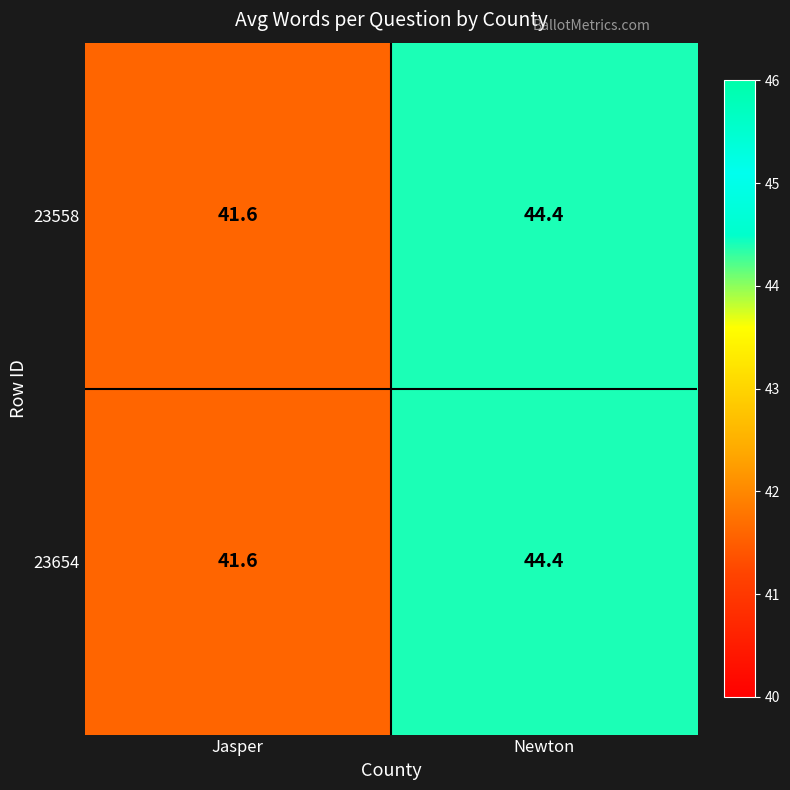

Reading left to right, list all the values displayed in this chart.

23558: Jasper=41.6	Newton=44.4
23654: Jasper=41.6	Newton=44.4